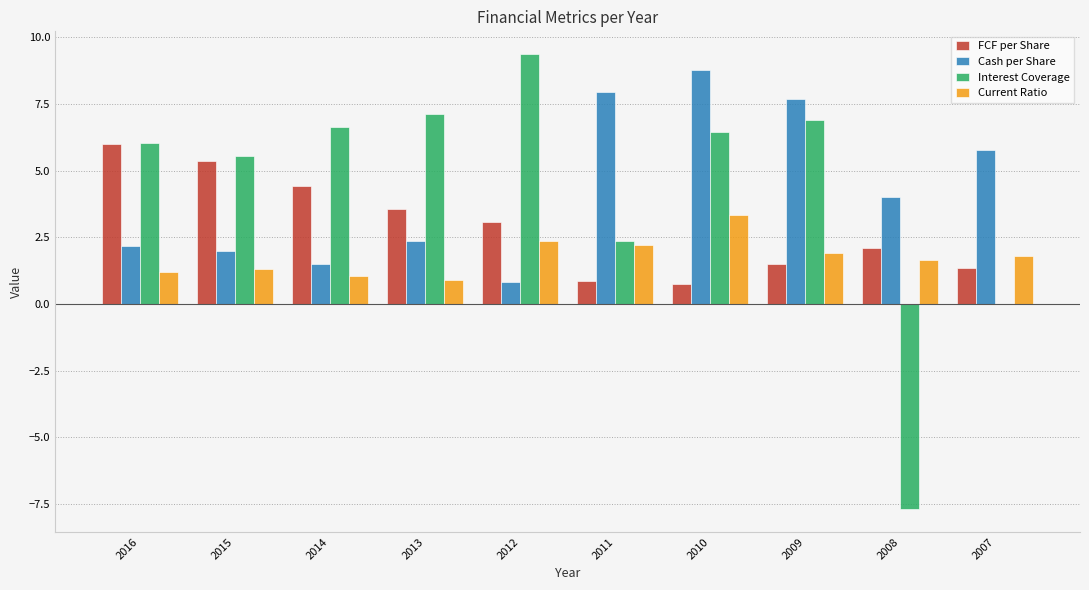

Is it true that Current Ratio equals 1.2 at 2016?

True